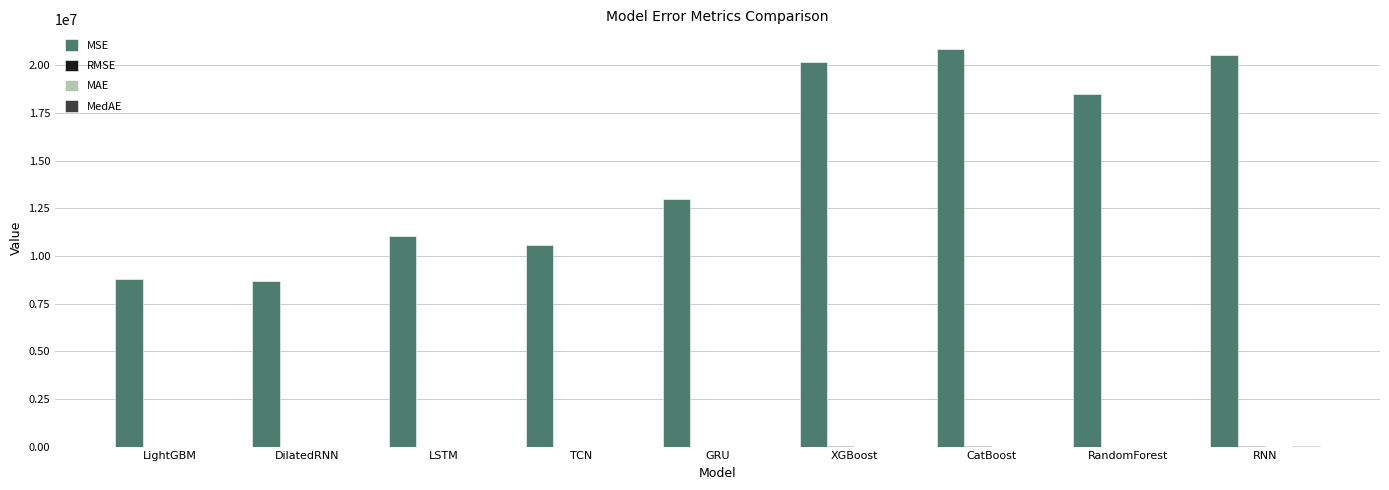

What is the greatest value displayed?

20847458.8